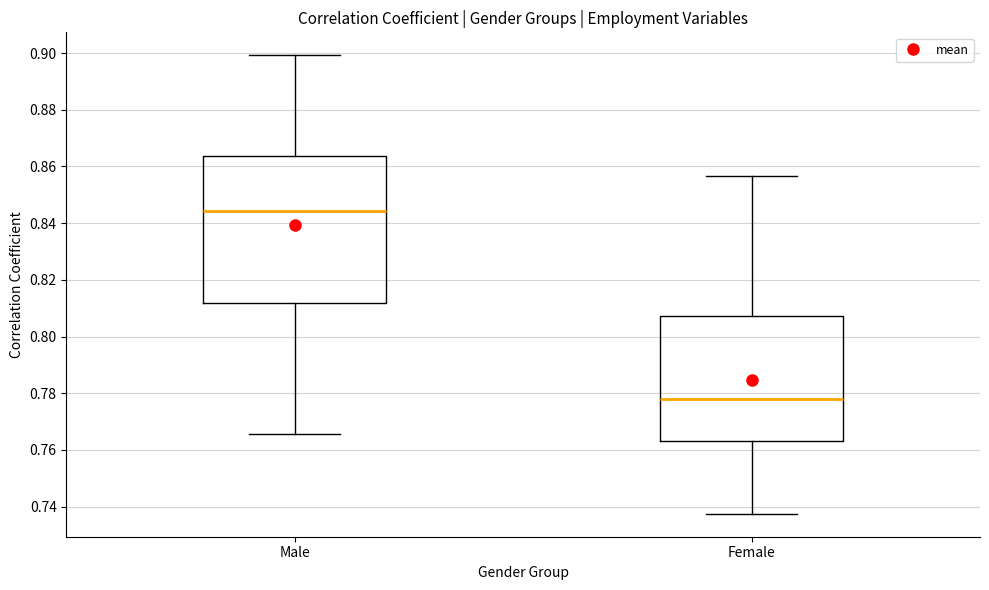

Where is the lower edge of the box for Male on the y-axis? The values are not printed on the chart, so give them approximately, as read against the axis.

0.812